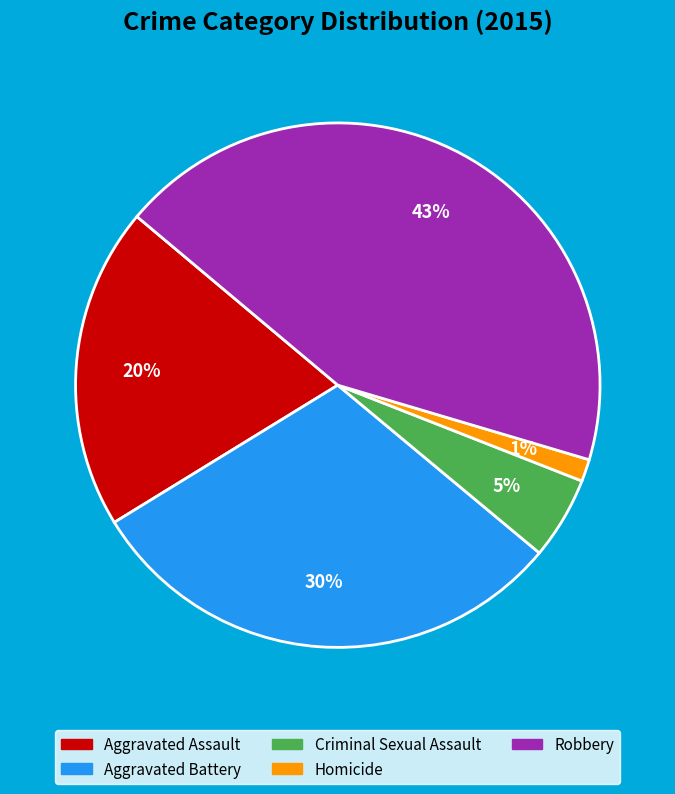

How many segments does this pie chart have?

5